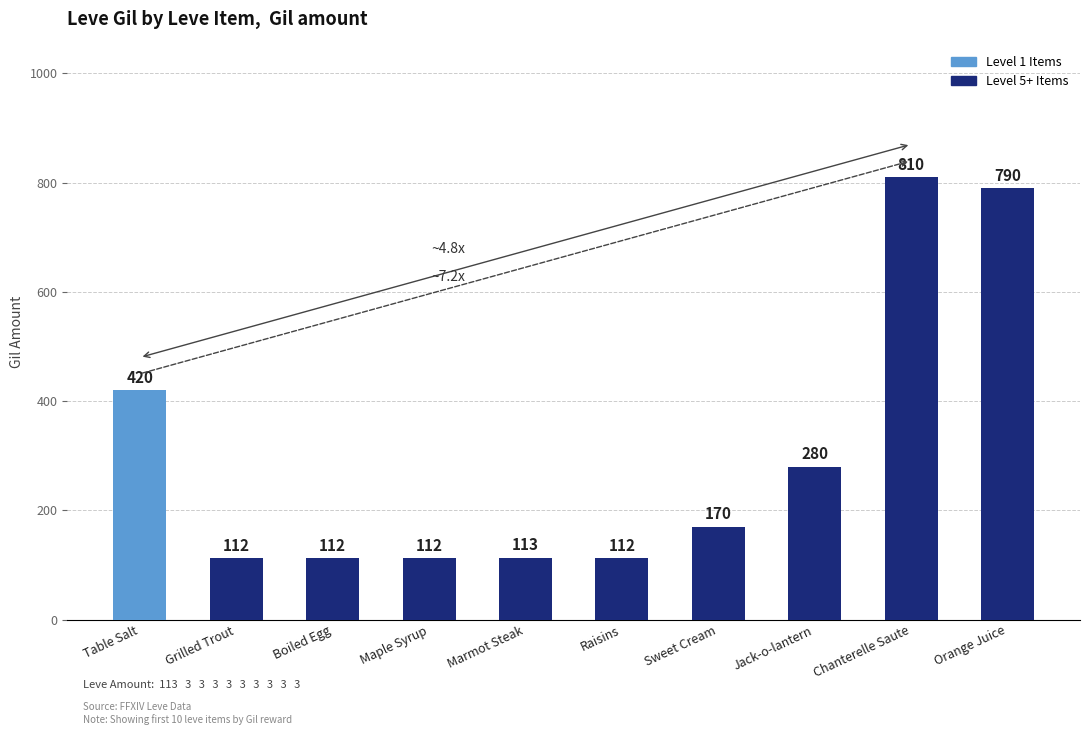

Are the bars grouped side by side (vs. stacked)?

No